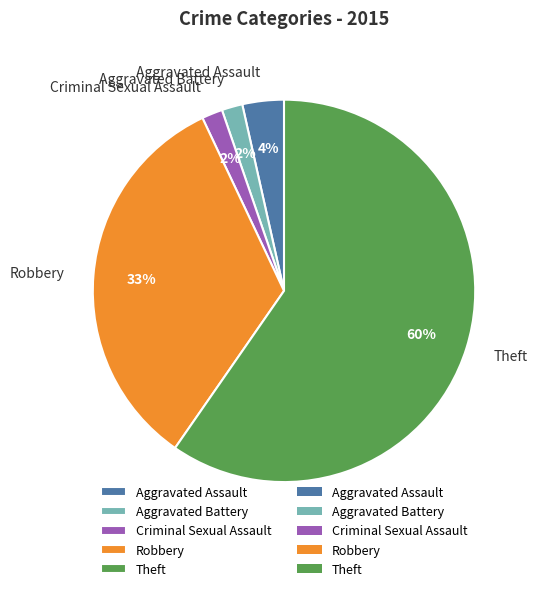

To the nearest percent, what is the average slice percentage?

20%